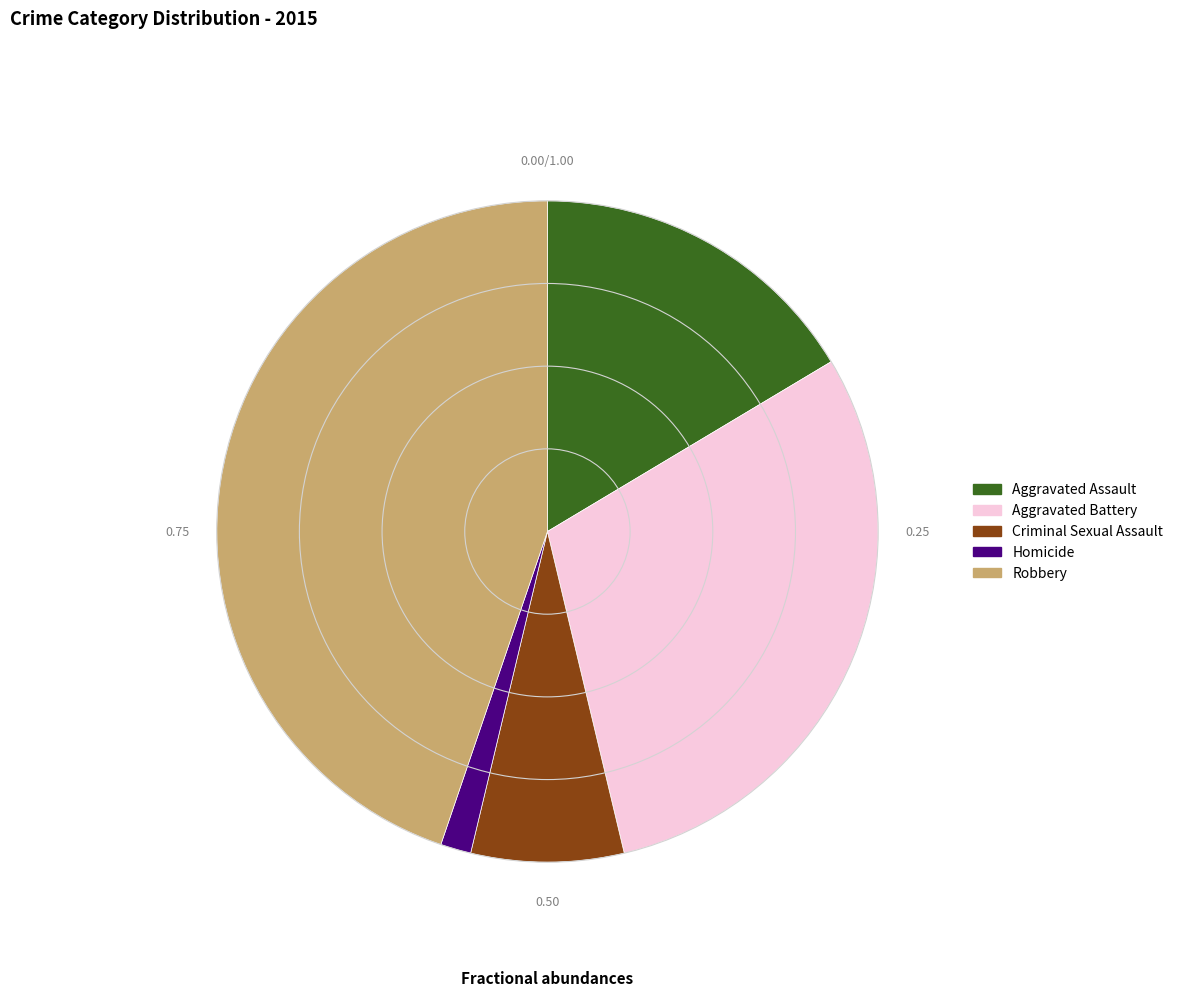

Count the number of slices in the pie.

5